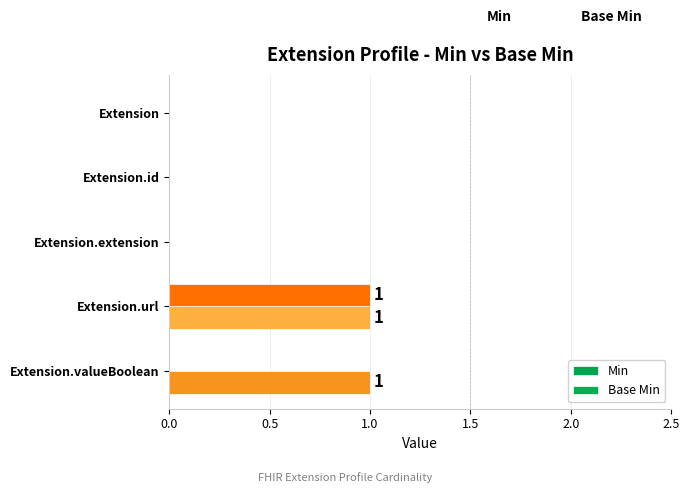

Which series has the largest total across all categories?

Min